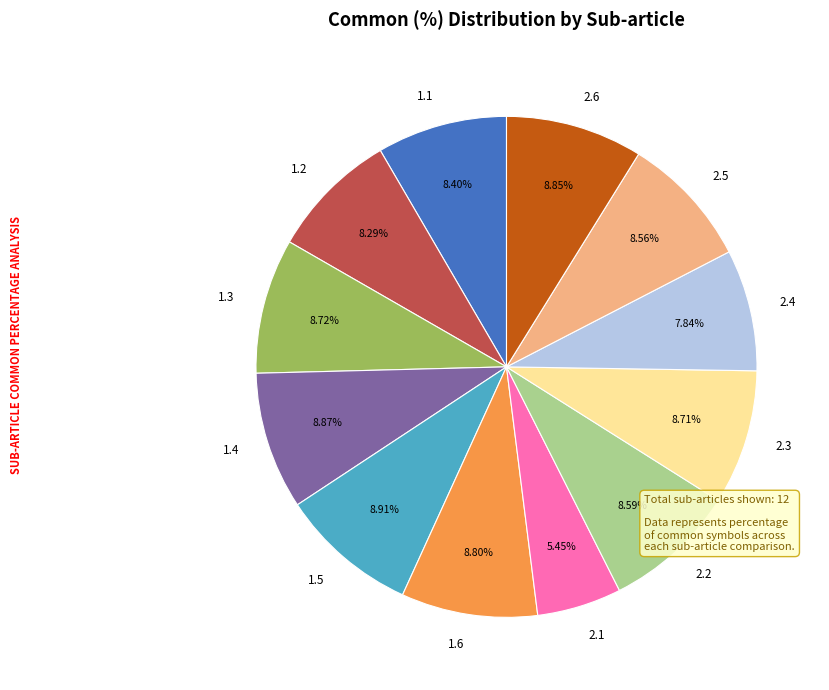

Between 2.1 and 1.5, which is larger?

1.5